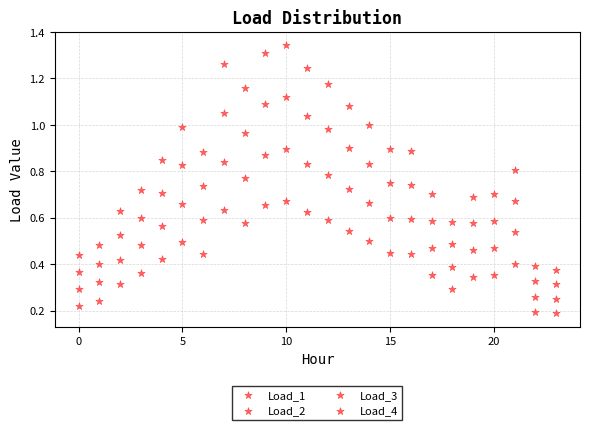

How many points are shown in the scatter plot?

96